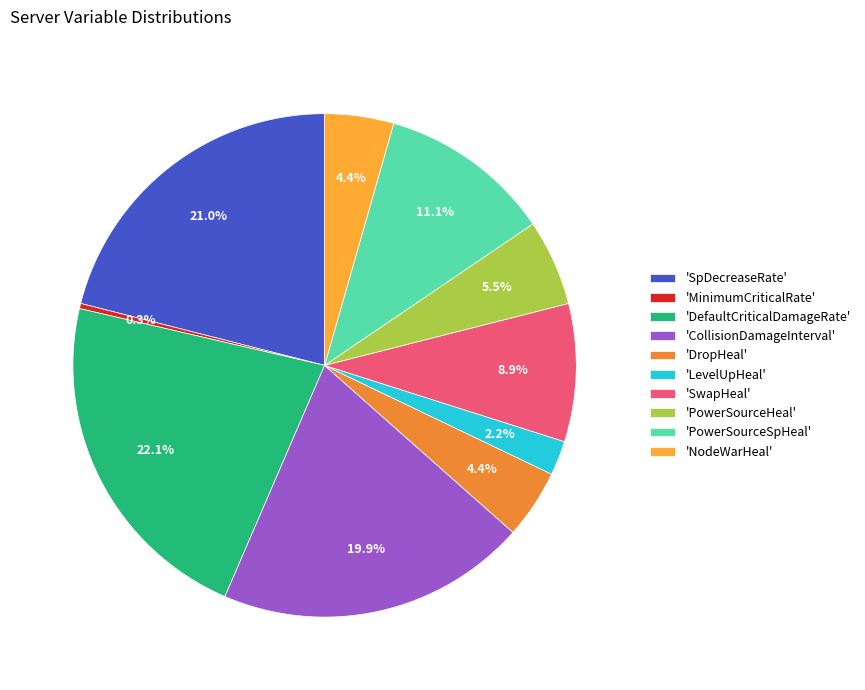

To the nearest percent, what is the average slice percentage?

10%